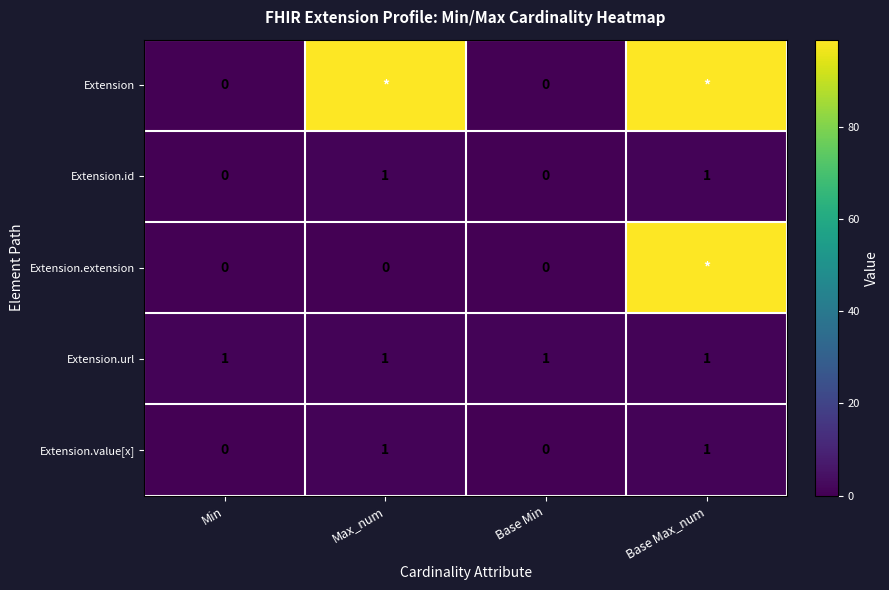

Is it true that Extension.id equals -1 at Min?

False